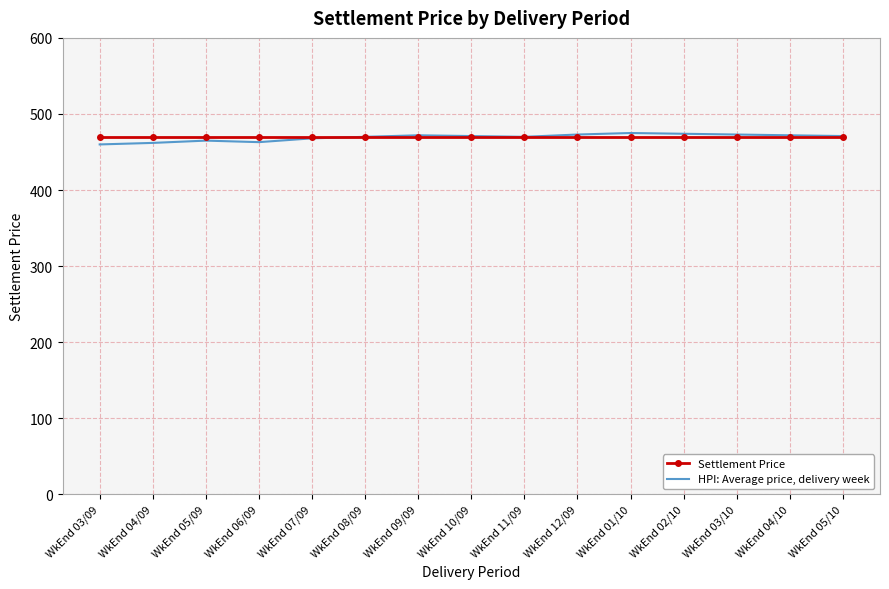

What is the total value across all series at WkEnd 03/10?

943